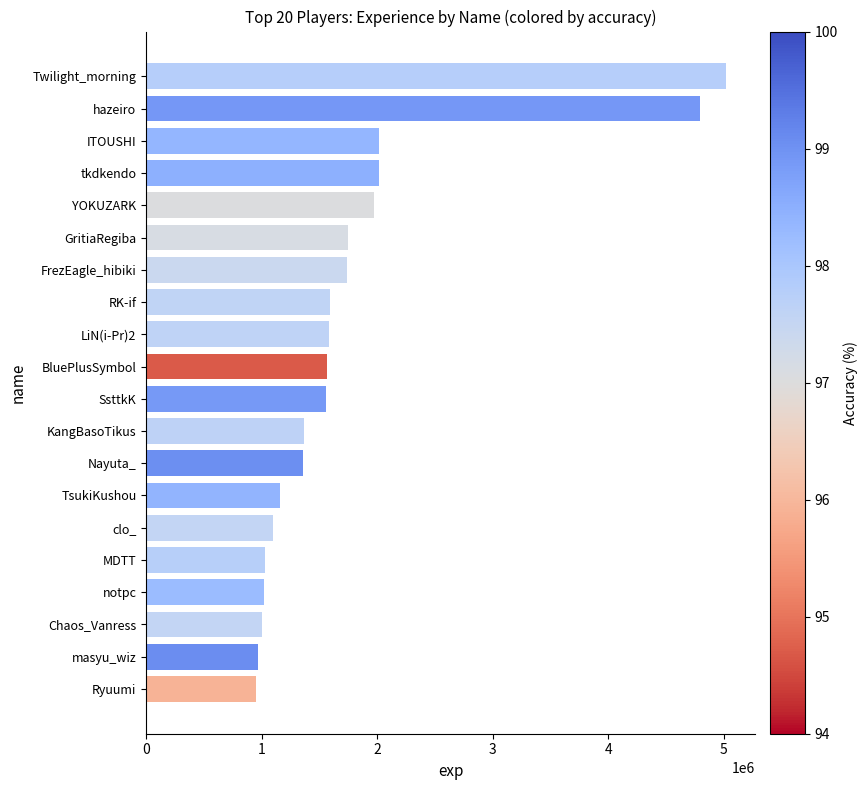

What is the label of the 4th bar from the bottom?

notpc